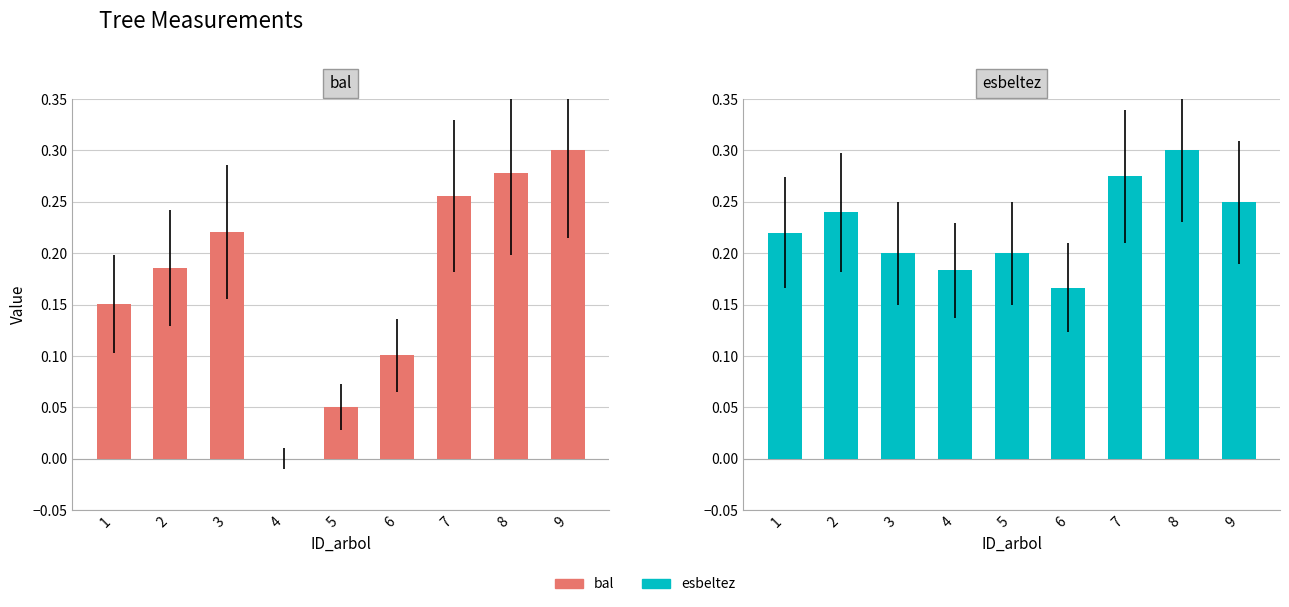

True or false: esbeltez has a value of 0.4 at 9.

False